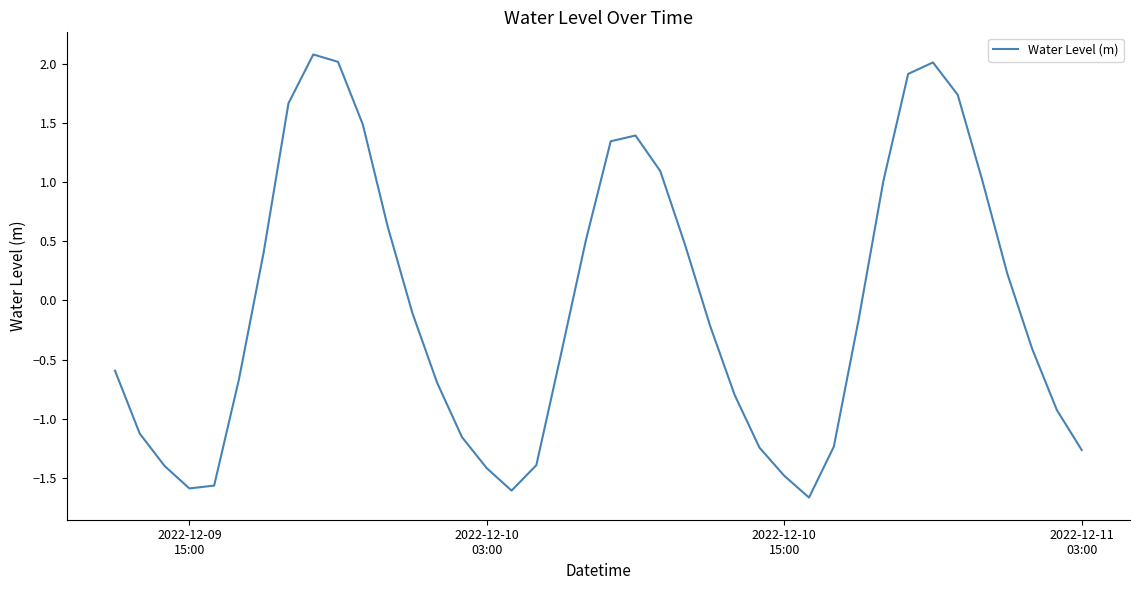

What is the difference between the maximum and minimum values?

3.7